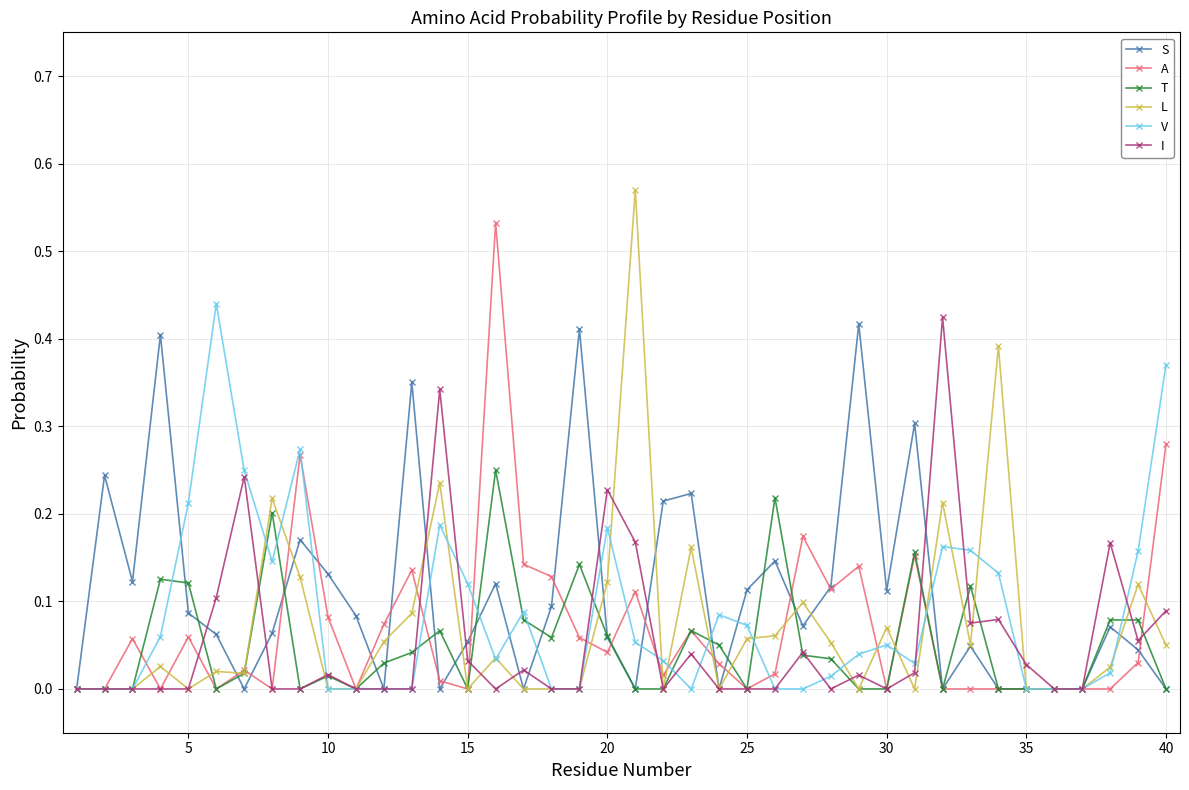

Which series has the widest spread of values?

L